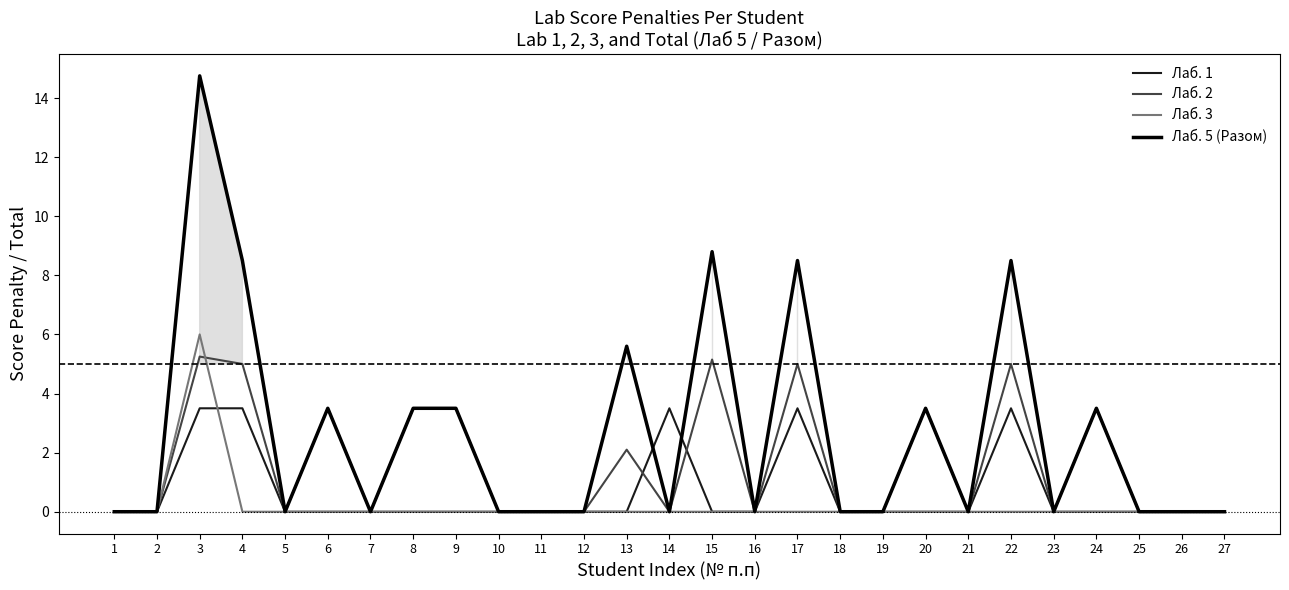

What is the maximum value for Лаб. 5 (Разом)?

14.8